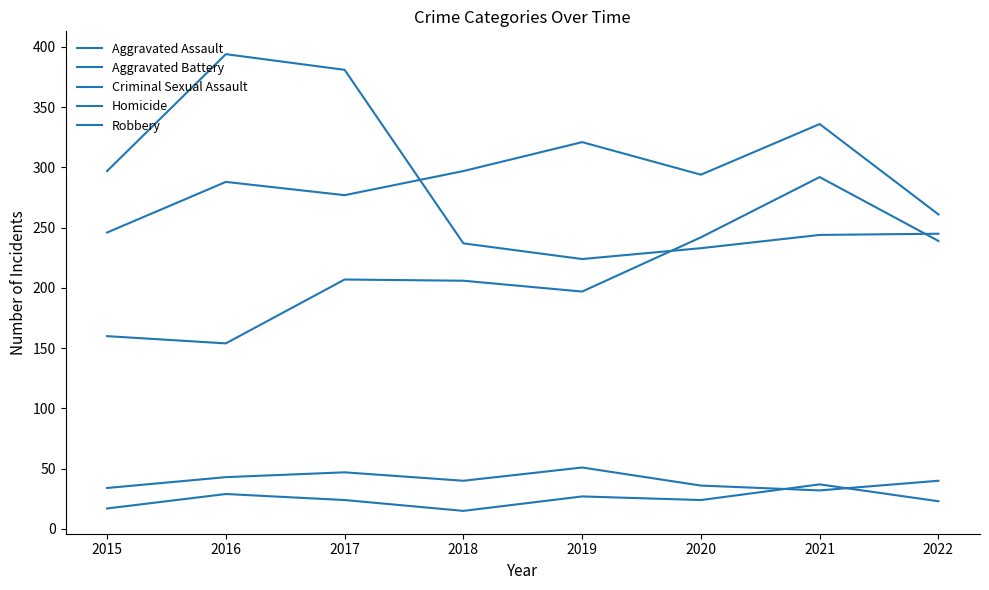

How many lines are shown in the chart?

5